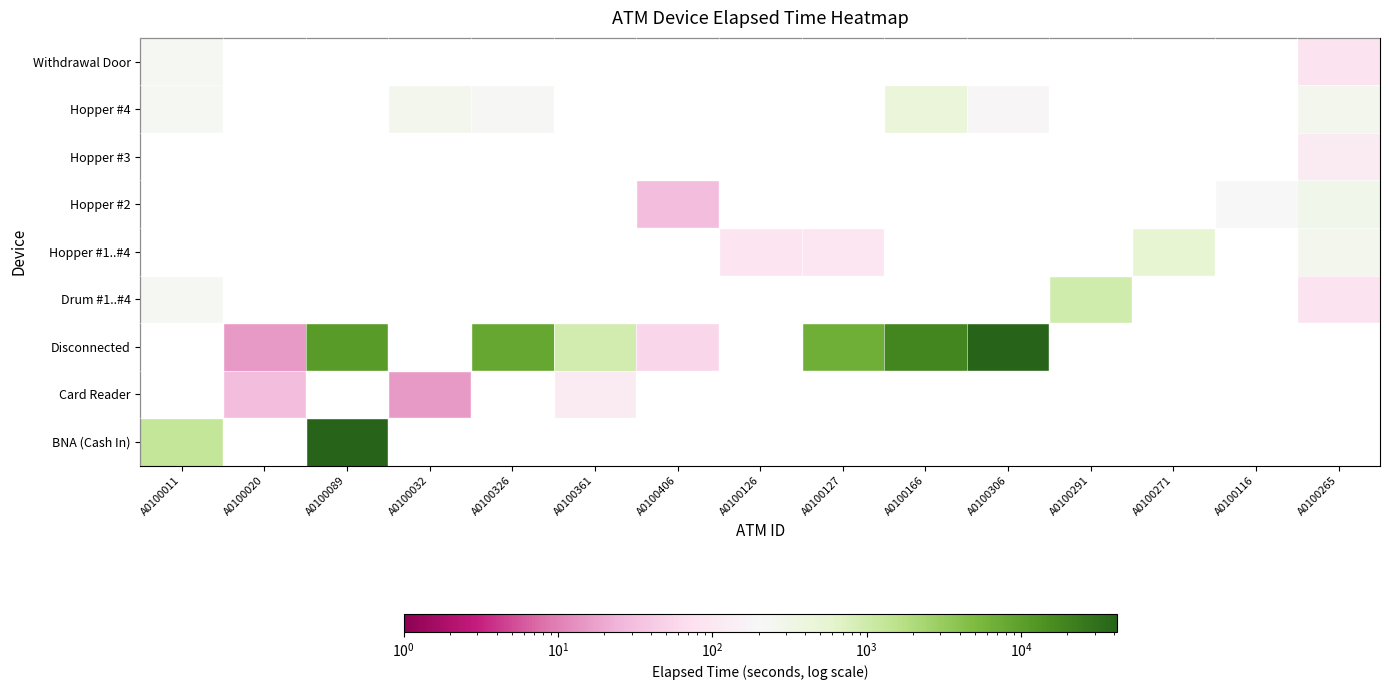

Reading left to right, list all the values displayed in this chart.

BNA (Cash In): A0100011=1275	A0100020=1	A0100089=41730	A0100032=1	A0100326=1	A0100361=1	A0100406=1	A0100126=1	A0100127=1	A0100166=1	A0100306=1	A0100291=1	A0100271=1	A0100116=1	A0100265=1
Card Reader: A0100011=1	A0100020=30	A0100089=1	A0100032=15	A0100326=1	A0100361=115	A0100406=1	A0100126=1	A0100127=1	A0100166=1	A0100306=1	A0100291=1	A0100271=1	A0100116=1	A0100265=1
Disconnected: A0100011=1	A0100020=15	A0100089=11505	A0100032=1	A0100326=8540	A0100361=935	A0100406=55	A0100126=1	A0100127=6785	A0100166=18645	A0100306=41725	A0100291=1	A0100271=1	A0100116=1	A0100265=1
Drum #1..#4: A0100011=225	A0100020=1	A0100089=1	A0100032=1	A0100326=1	A0100361=1	A0100406=1	A0100126=1	A0100127=1	A0100166=1	A0100306=1	A0100291=970	A0100271=1	A0100116=1	A0100265=80
Hopper #1..#4: A0100011=1	A0100020=1	A0100089=1	A0100032=1	A0100326=1	A0100361=1	A0100406=1	A0100126=90	A0100127=95	A0100166=1	A0100306=1	A0100291=1	A0100271=540	A0100116=1	A0100265=265
Hopper #2: A0100011=1	A0100020=1	A0100089=1	A0100032=1	A0100326=1	A0100361=1	A0100406=30	A0100126=1	A0100127=1	A0100166=1	A0100306=1	A0100291=1	A0100271=1	A0100116=200	A0100265=290
Hopper #3: A0100011=1	A0100020=1	A0100089=1	A0100032=1	A0100326=1	A0100361=1	A0100406=1	A0100126=1	A0100127=1	A0100166=1	A0100306=1	A0100291=1	A0100271=1	A0100116=1	A0100265=110
Hopper #4: A0100011=230	A0100020=1	A0100089=1	A0100032=265	A0100326=215	A0100361=1	A0100406=1	A0100126=1	A0100127=1	A0100166=465	A0100306=185	A0100291=1	A0100271=1	A0100116=1	A0100265=265
Withdrawal Door: A0100011=225	A0100020=1	A0100089=1	A0100032=1	A0100326=1	A0100361=1	A0100406=1	A0100126=1	A0100127=1	A0100166=1	A0100306=1	A0100291=1	A0100271=1	A0100116=1	A0100265=80